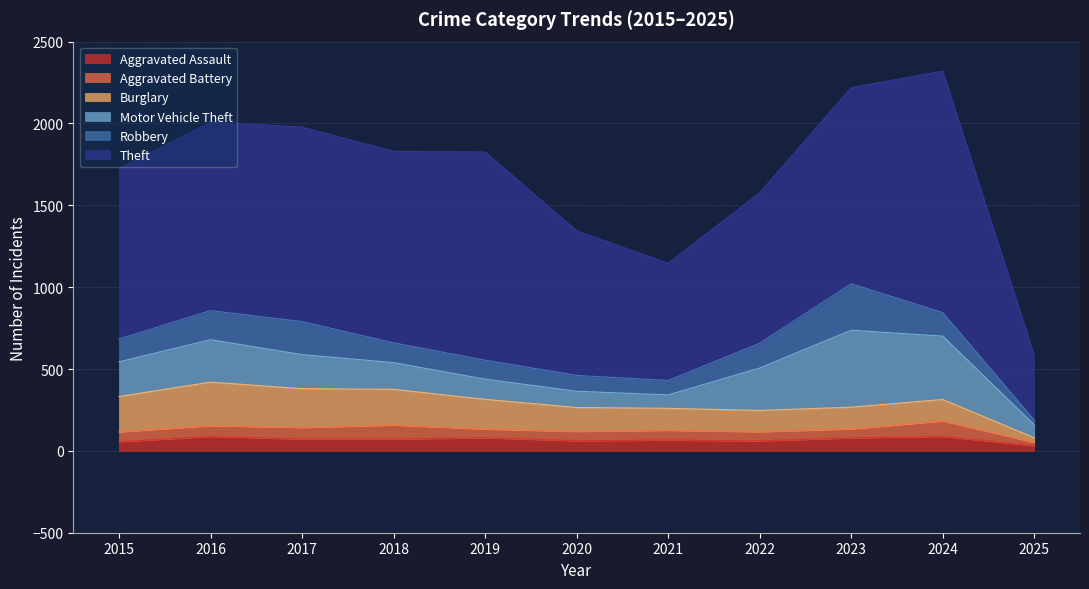

The value of Aggravated Assault at 2018 is 98. True or false?

False